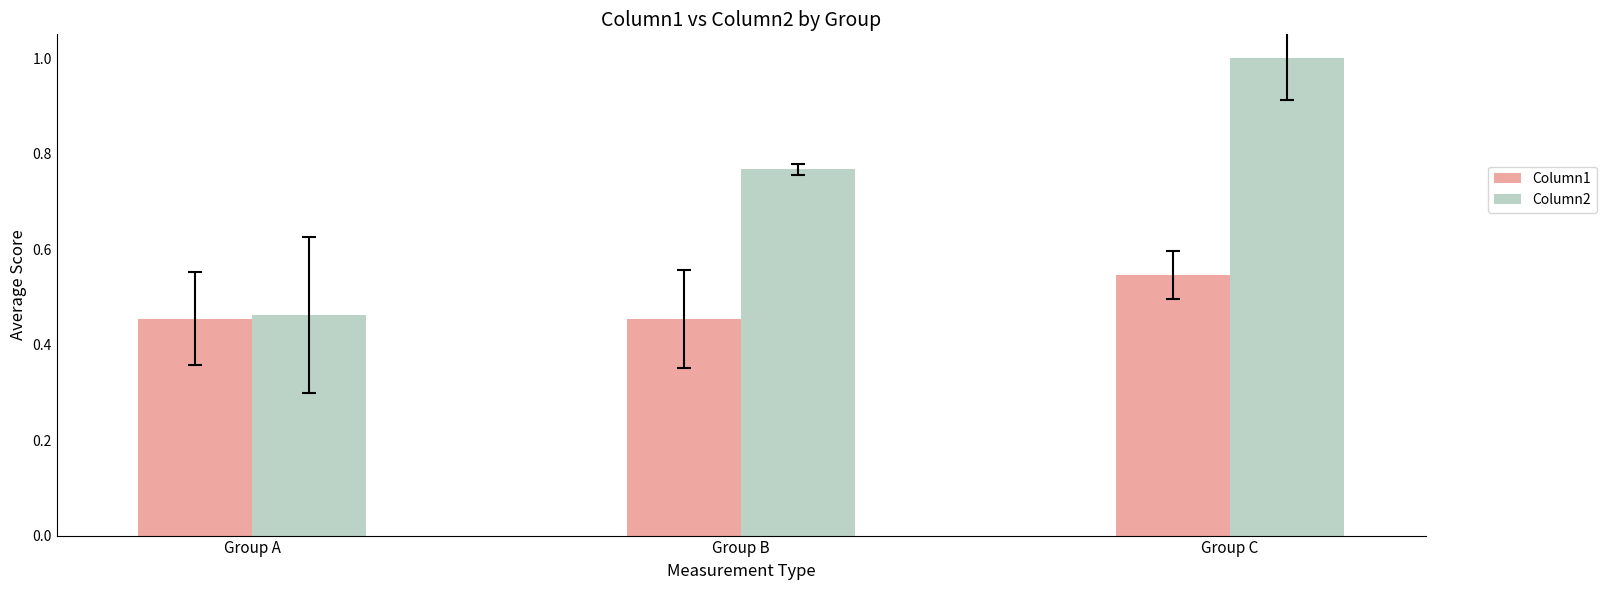

Which series has the largest range (max minus min)?

Column2